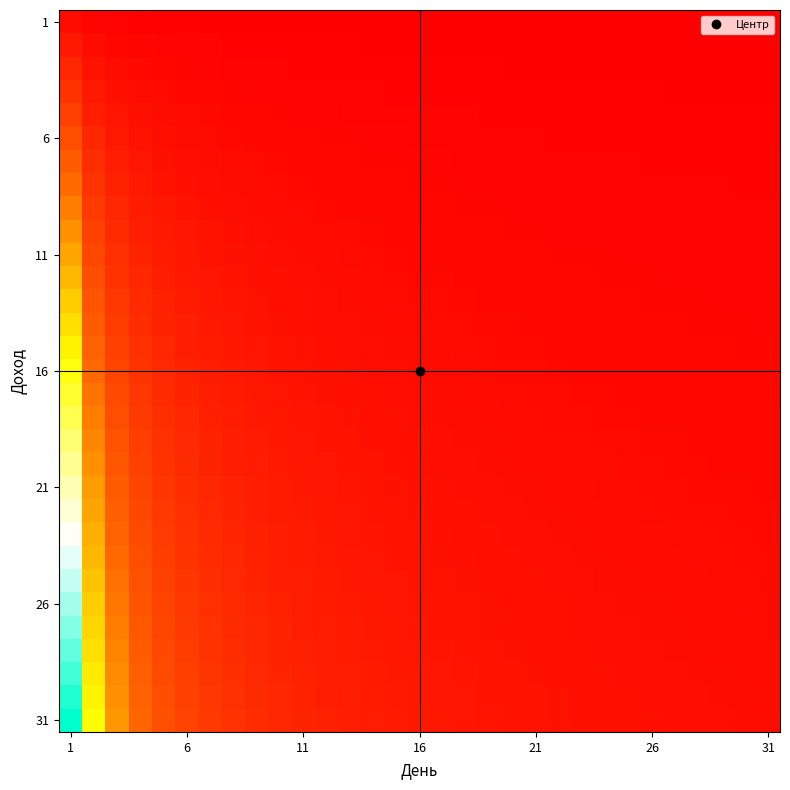

At which category does the chart reach its peak across all series?

1